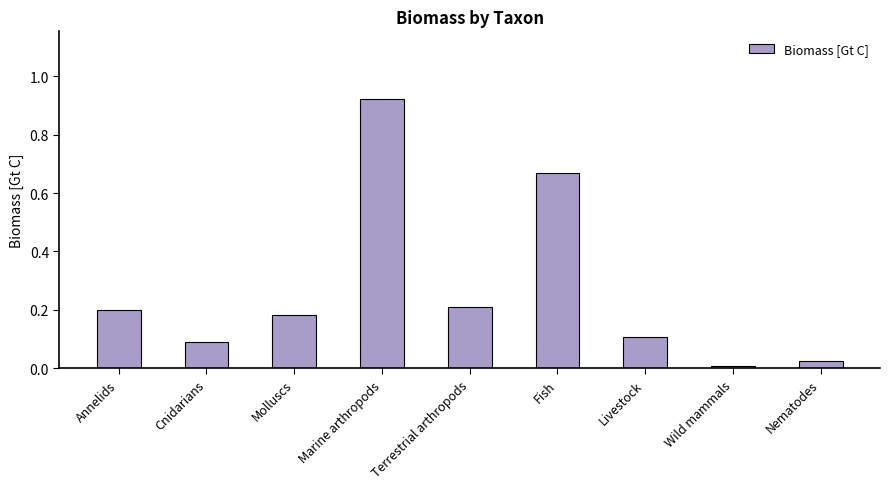

What is the sum of all values?

2.4